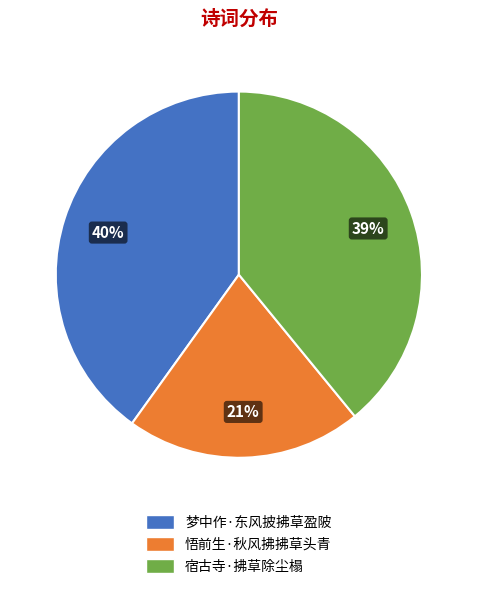

To the nearest percent, what portion does 宿古寺·拂草除尘榻 represent?

39%